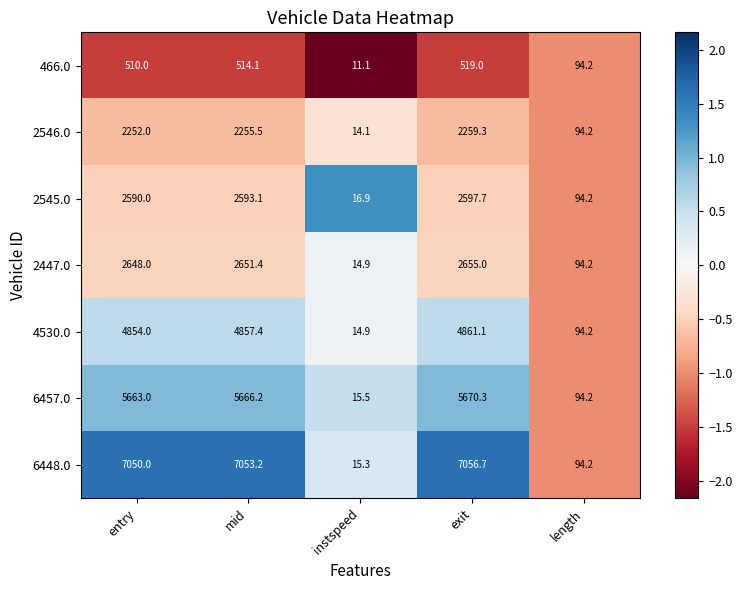

Is it true that 2447.0 equals 2655.0 at exit?

True